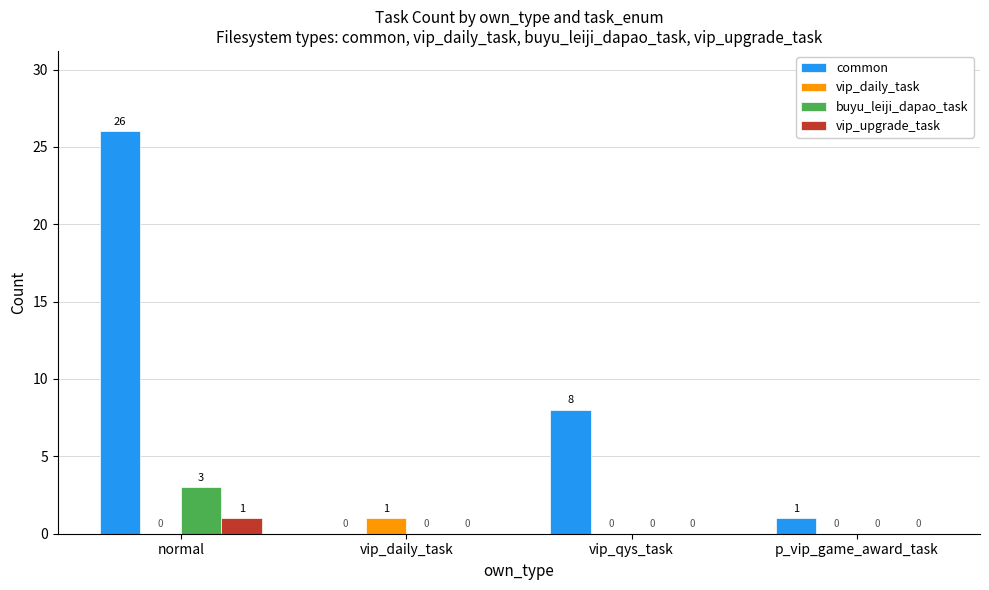

What is the total value across all series at normal?

30